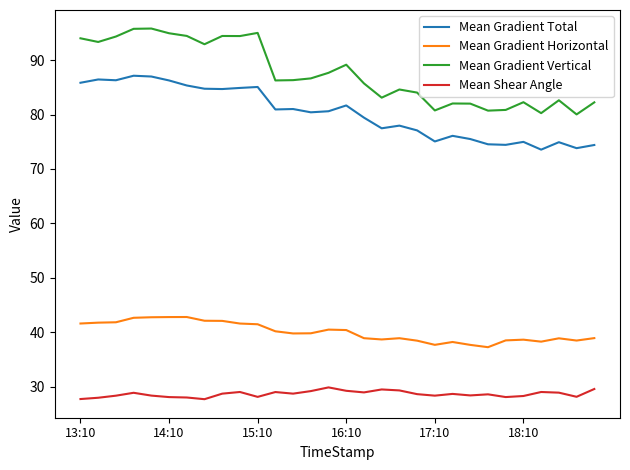

What is the smallest value displayed?

27.7